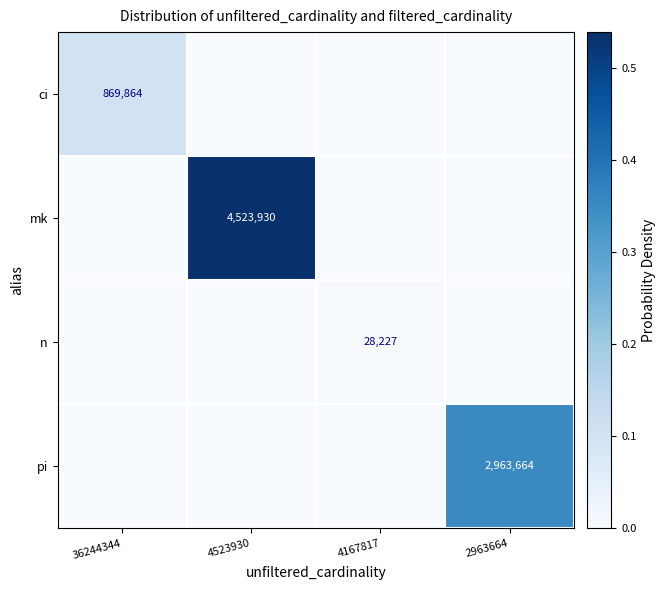

The n series shows 28227 at 4167817. True or false?

True